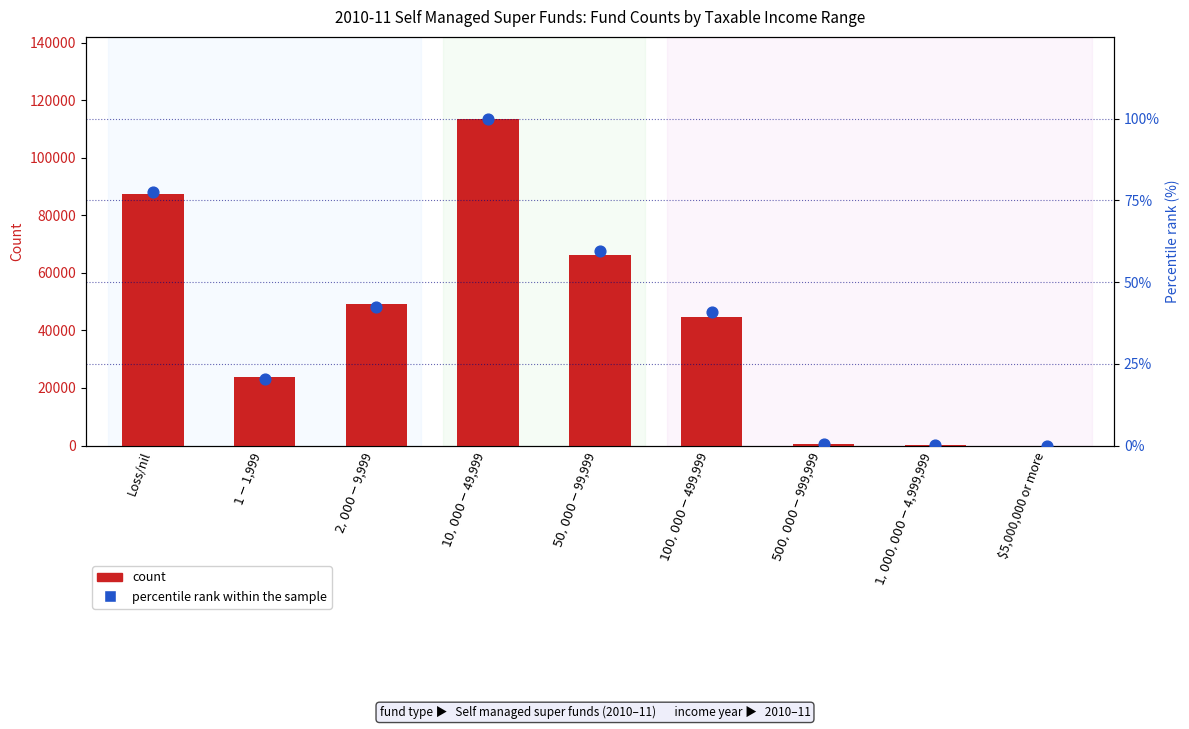

At how many categories does at least one series exceed 75327?

2